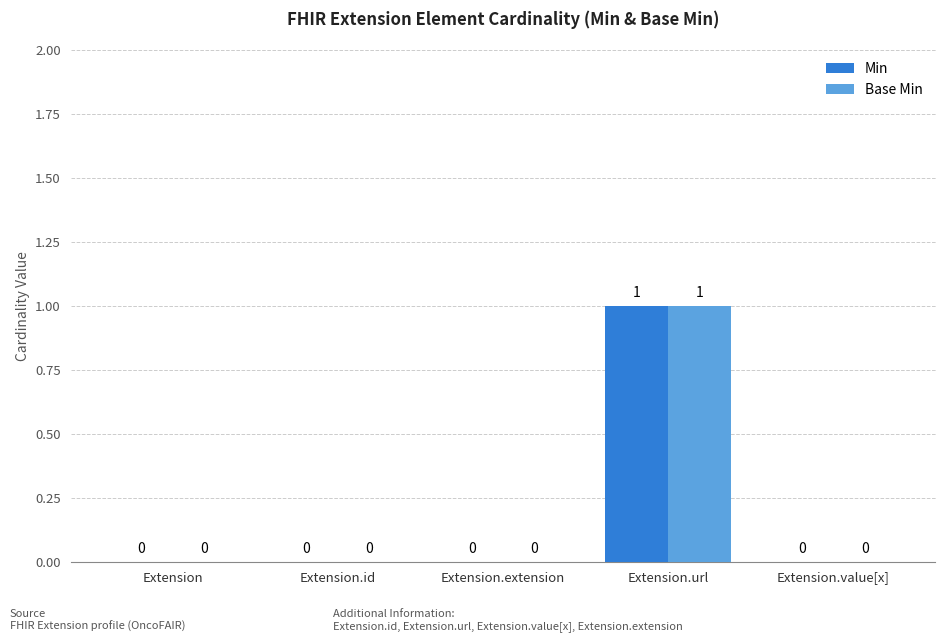

At which category is the sum across all series the highest?

Extension.url